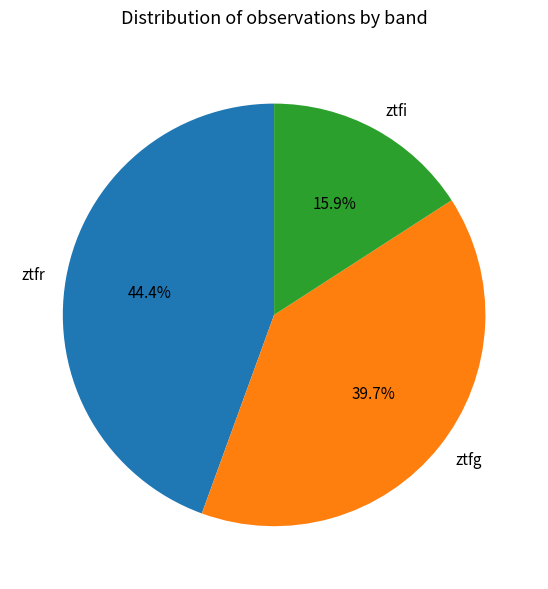

How much of the chart is everything except ztfi?

84.1%